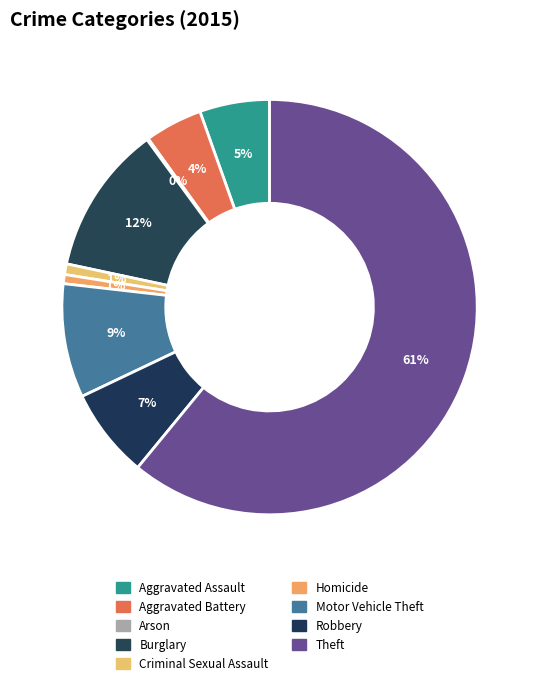

Which has a higher value, Aggravated Assault or Arson?

Aggravated Assault